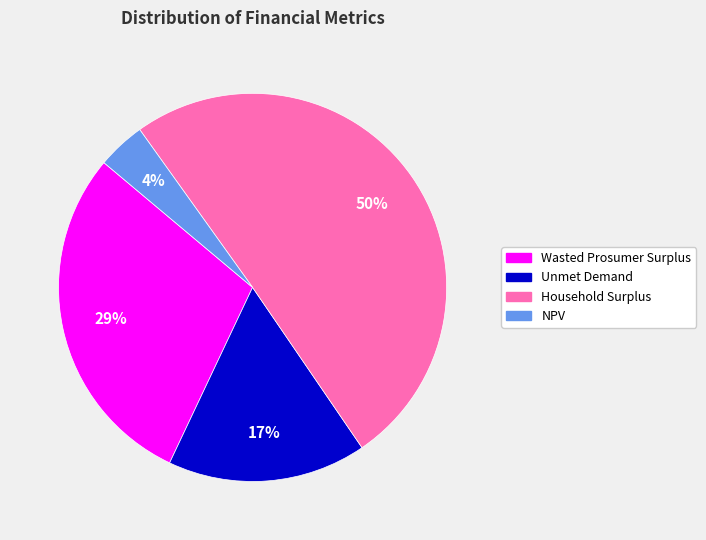

Which slice represents more than half of the pie?

Household Surplus